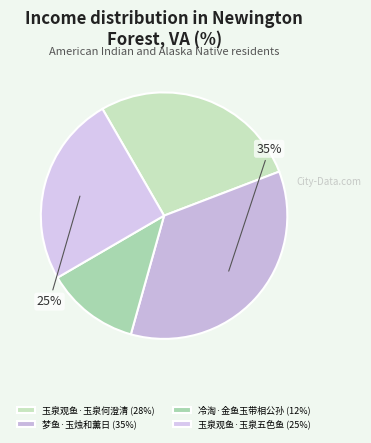

What is the ratio of the value at 冷淘·金鱼玉带相公孙 to the value at 玉泉观鱼·玉泉五色鱼?

0.5